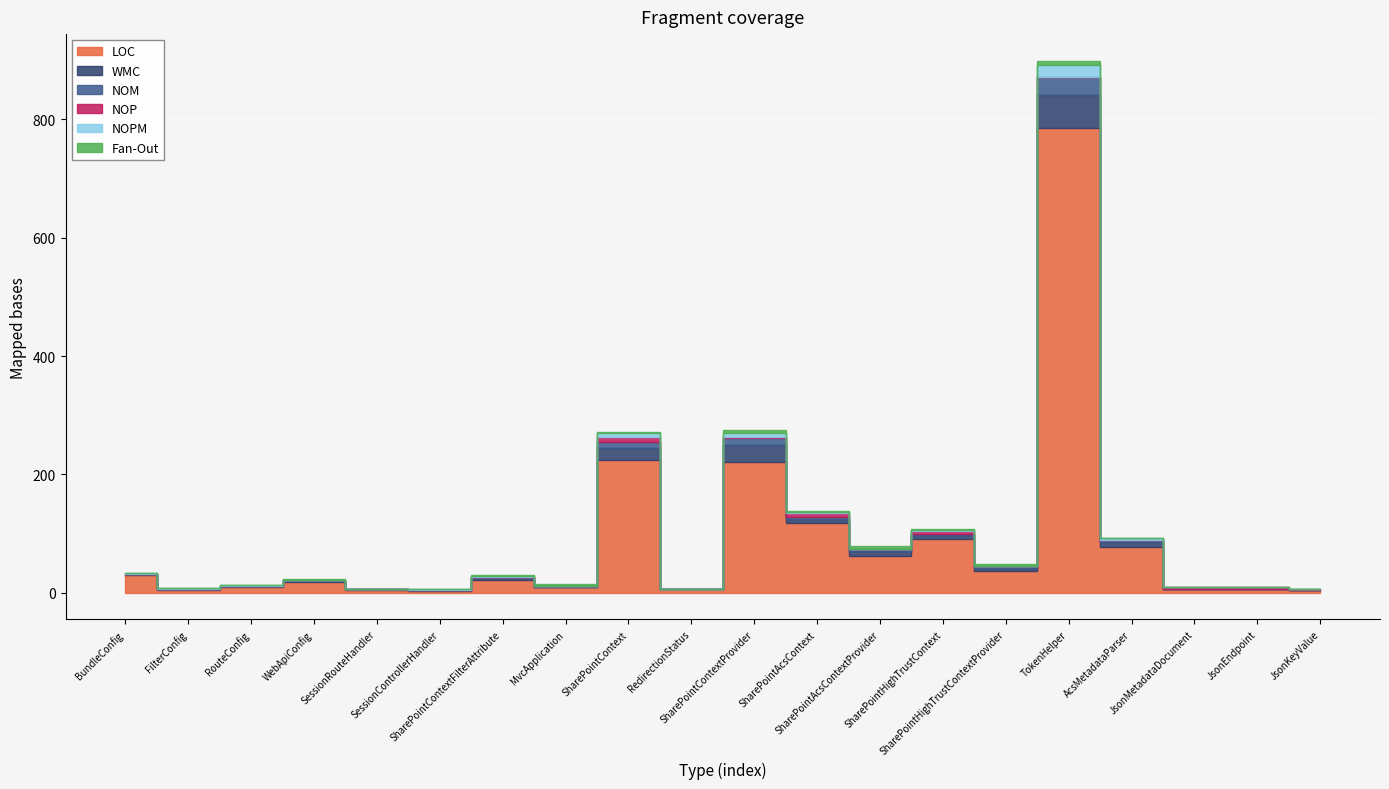

In NOM, how many points are higher than both neighbors (excluding endpoints)?

4